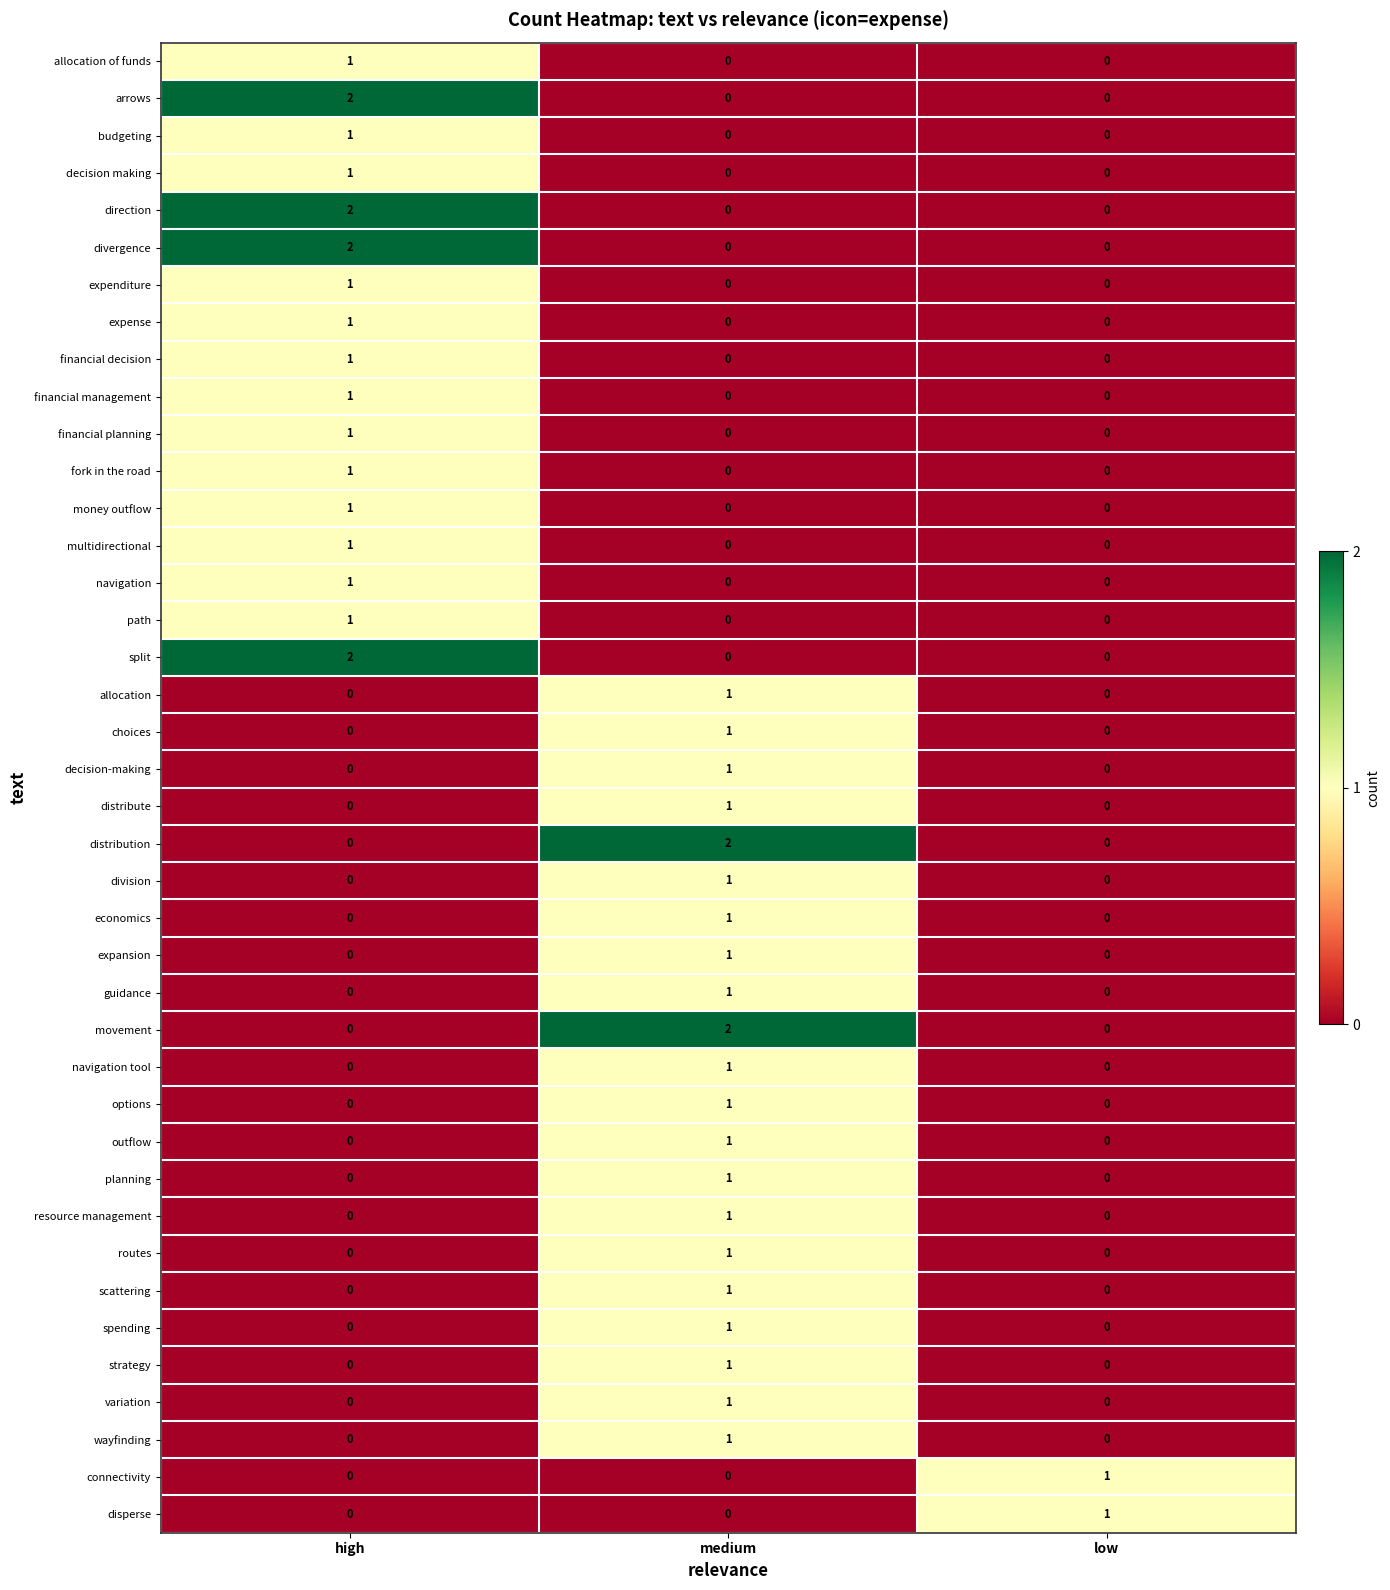

How many values in expense are above zero?

1